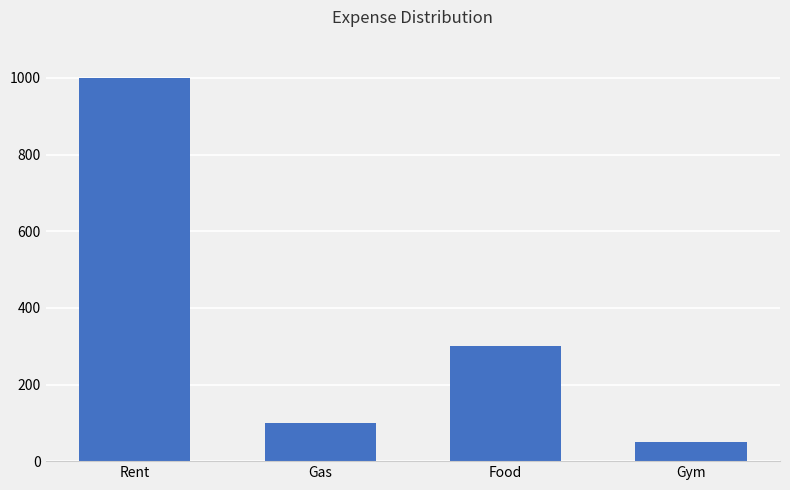

What position from the right is Gas?

3